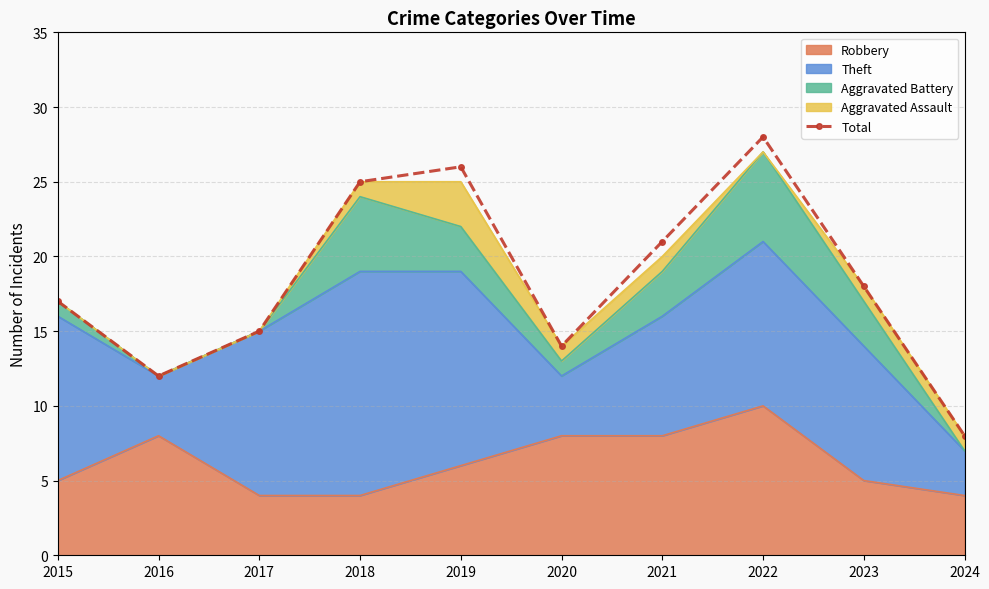

What is the change in value from 2017 to 2022?

+13